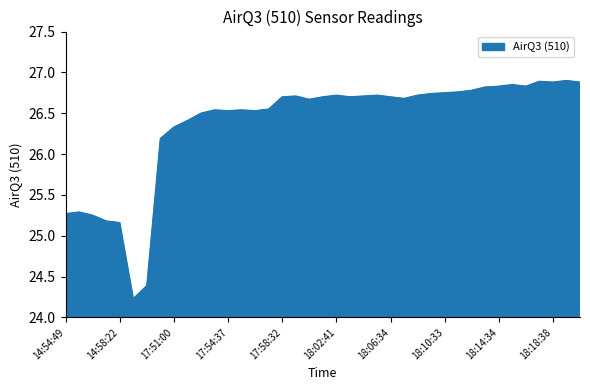

What is the minimum value shown in the chart?

24.2